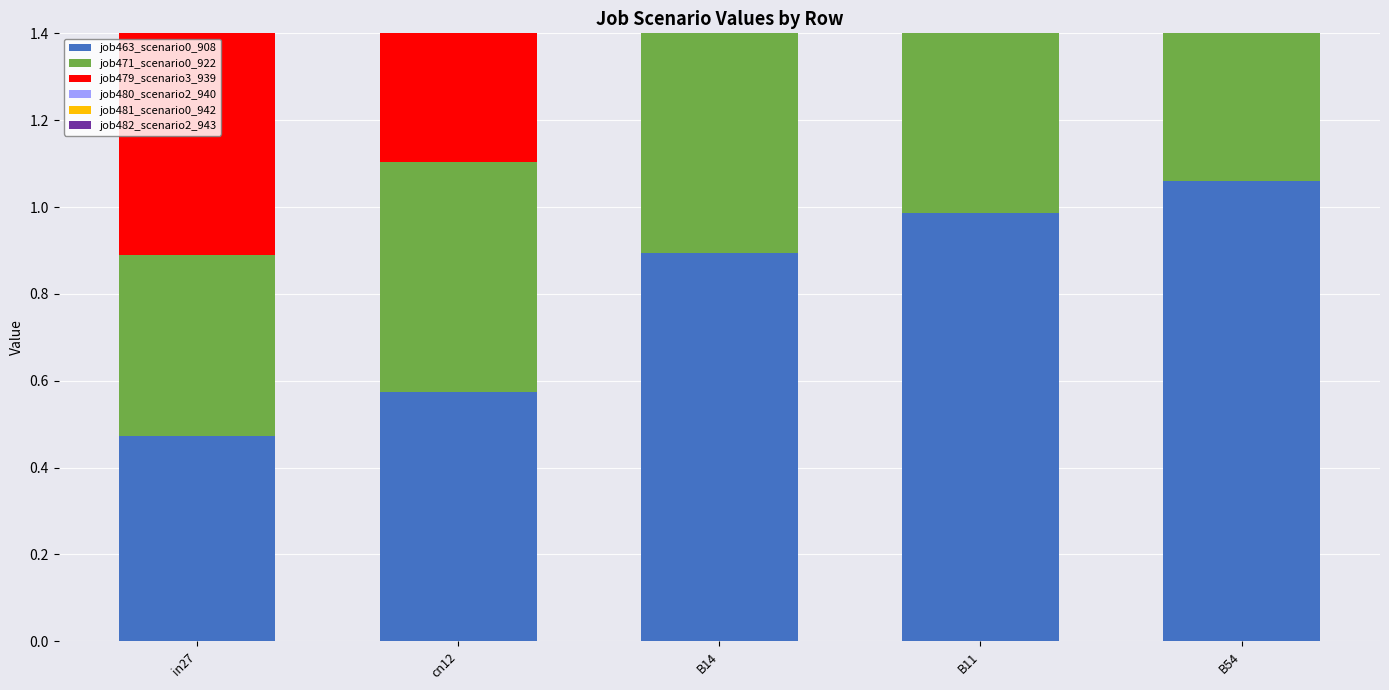

Reading left to right, list all the values displayed in this chart.

job463_scenario0_908: in27=0.5	cn12=0.6	B14=0.9	B11=1.0	B54=1.1
job471_scenario0_922: in27=0.4	cn12=0.5	B14=0.8	B11=0.9	B54=1.0
job479_scenario3_939: in27=0.6	cn12=0.7	B14=1.0	B11=1.1	B54=1.1
job480_scenario2_940: in27=0.5	cn12=0.6	B14=1.0	B11=1.0	B54=1.0
job481_scenario0_942: in27=0.3	cn12=0.4	B14=0.7	B11=0.8	B54=0.9
job482_scenario2_943: in27=0.4	cn12=0.6	B14=1.0	B11=0.9	B54=1.0